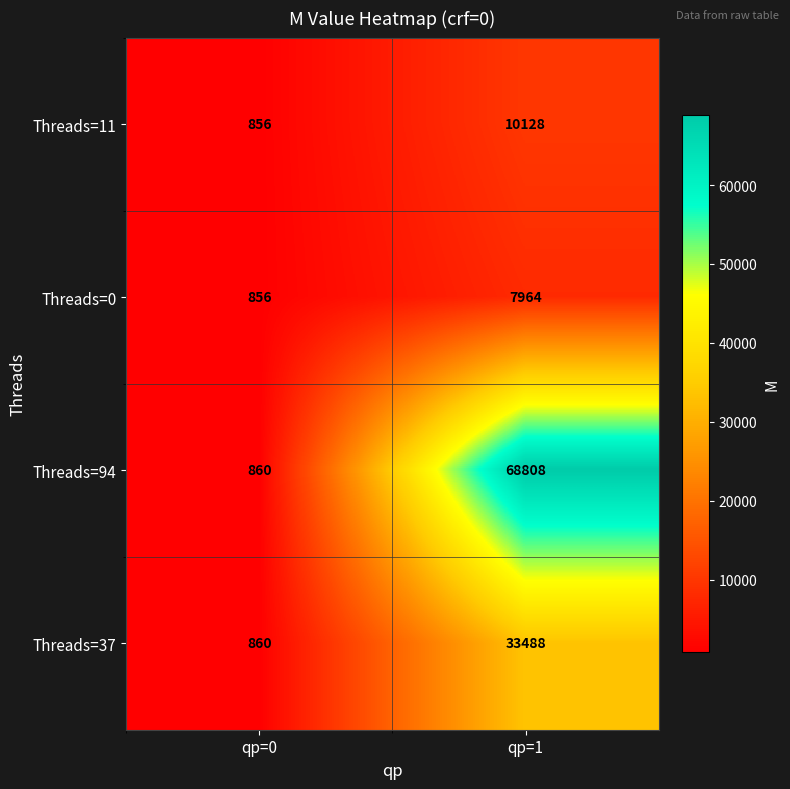

Reading left to right, extract all data points from this chart.

Threads=11: qp=0=856	qp=1=10128
Threads=0: qp=0=856	qp=1=7964
Threads=94: qp=0=860	qp=1=68808
Threads=37: qp=0=860	qp=1=33488